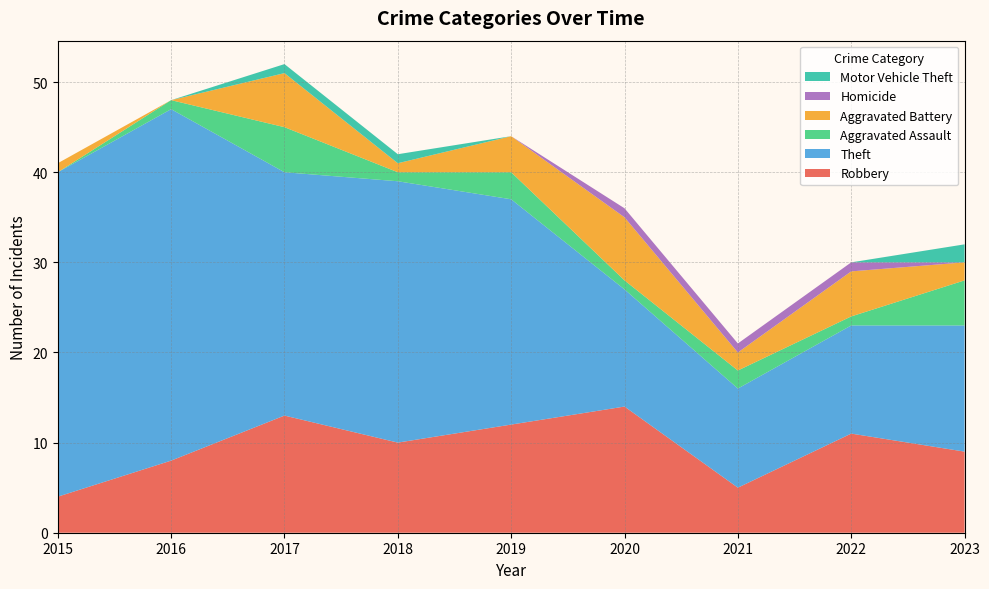

Reading left to right, list all the values displayed in this chart.

Robbery: 4	8	13	10	12	14	5	11	9
Theft: 36	39	27	29	25	13	11	12	14
Aggravated Assault: 0	1	5	1	3	1	2	1	5
Aggravated Battery: 1	0	6	1	4	7	2	5	2
Homicide: 0	0	0	0	0	1	1	1	0
Motor Vehicle Theft: 0	0	1	1	0	0	0	0	2